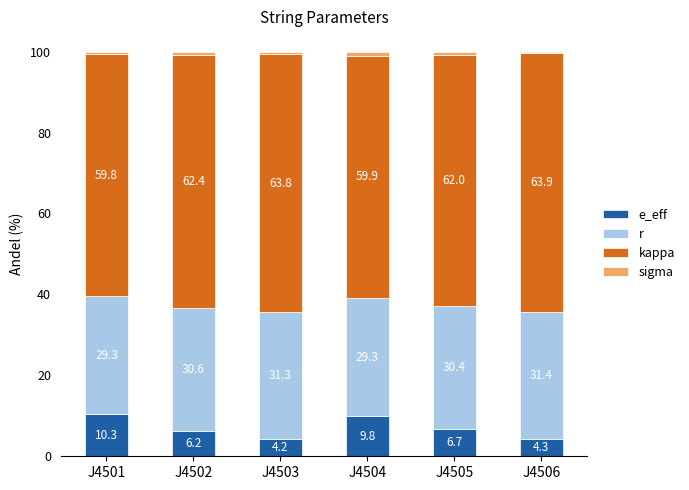

Does the chart contain any negative values?

No